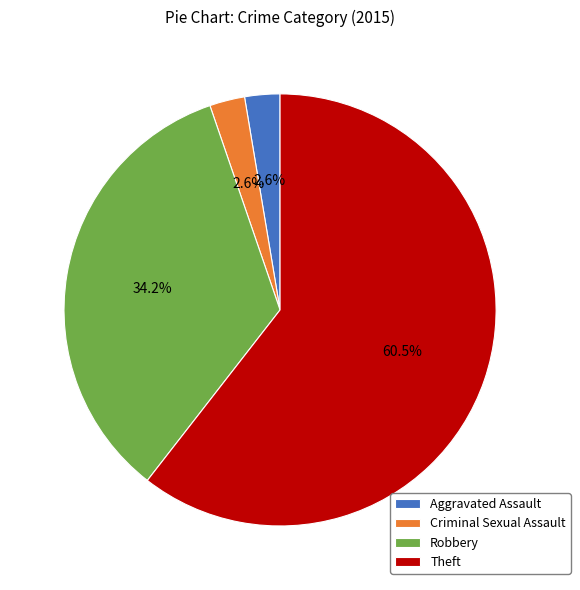

Do Criminal Sexual Assault and Robbery together represent more than half of the pie?

No